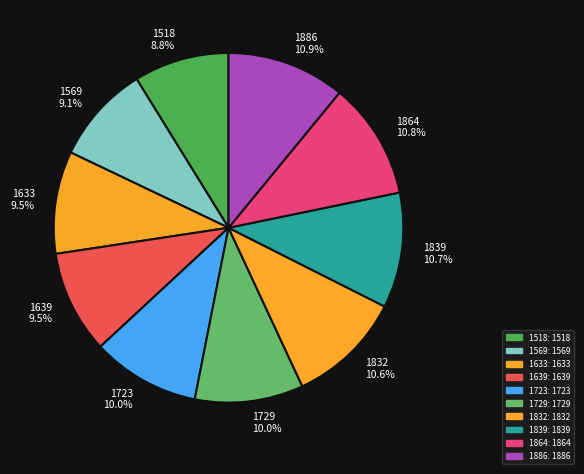

What is the total percentage of 1723 and 1729?

20.0%